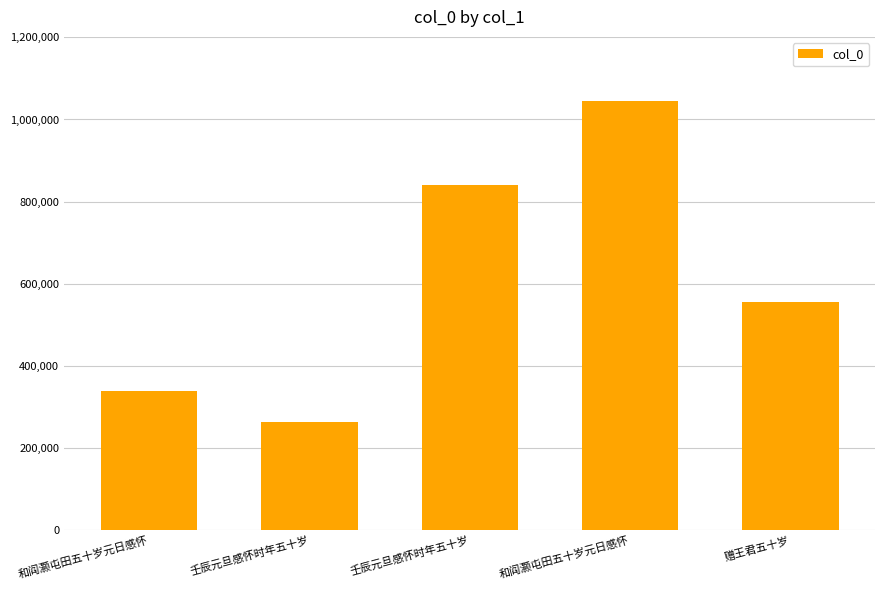

How many data points are less than 556098?

2